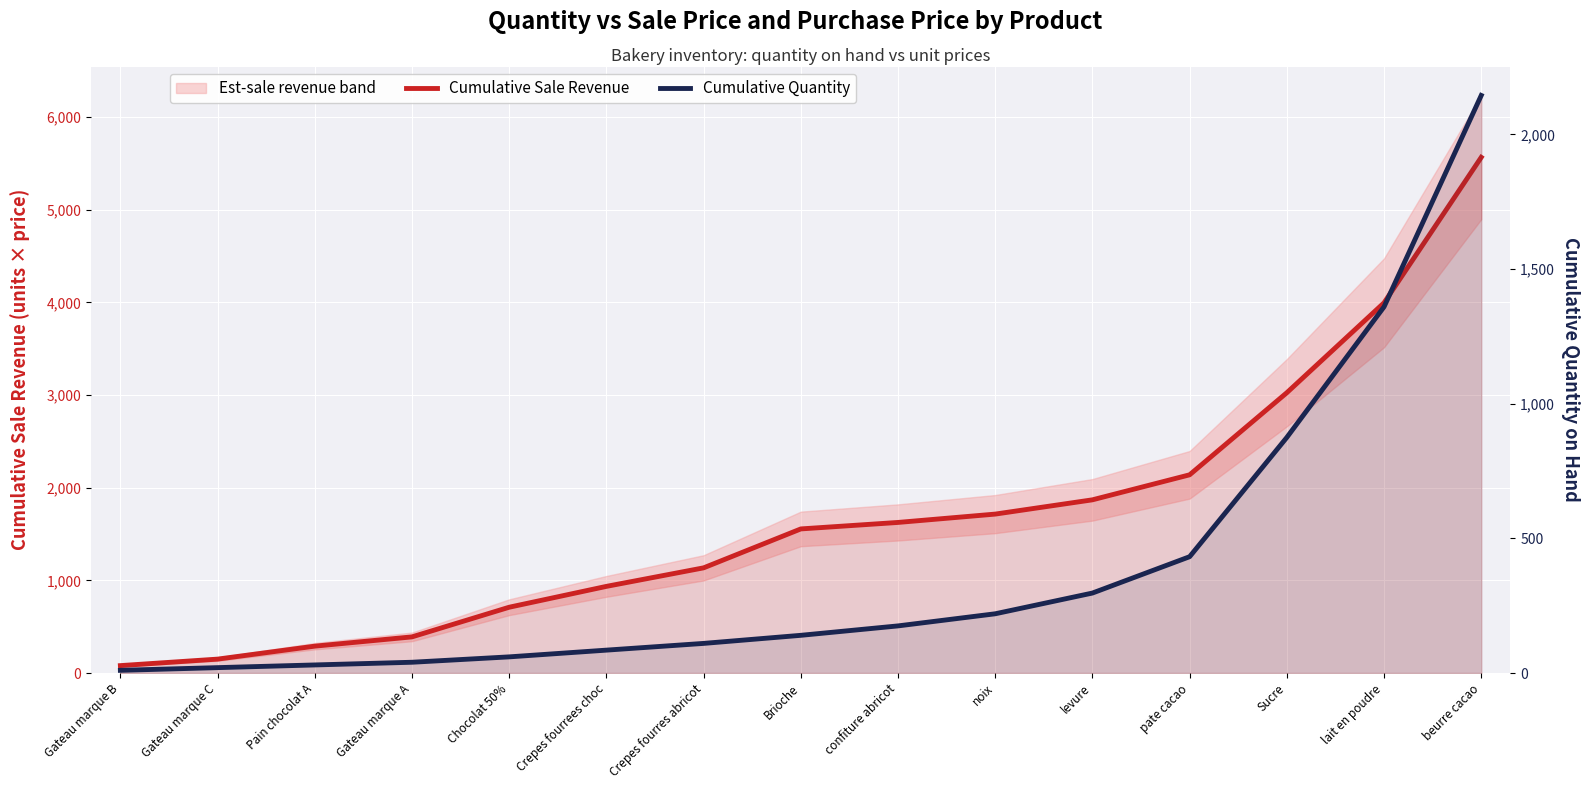

At which label does Cumulative Sale Revenue first exceed 1555?

confiture abricot